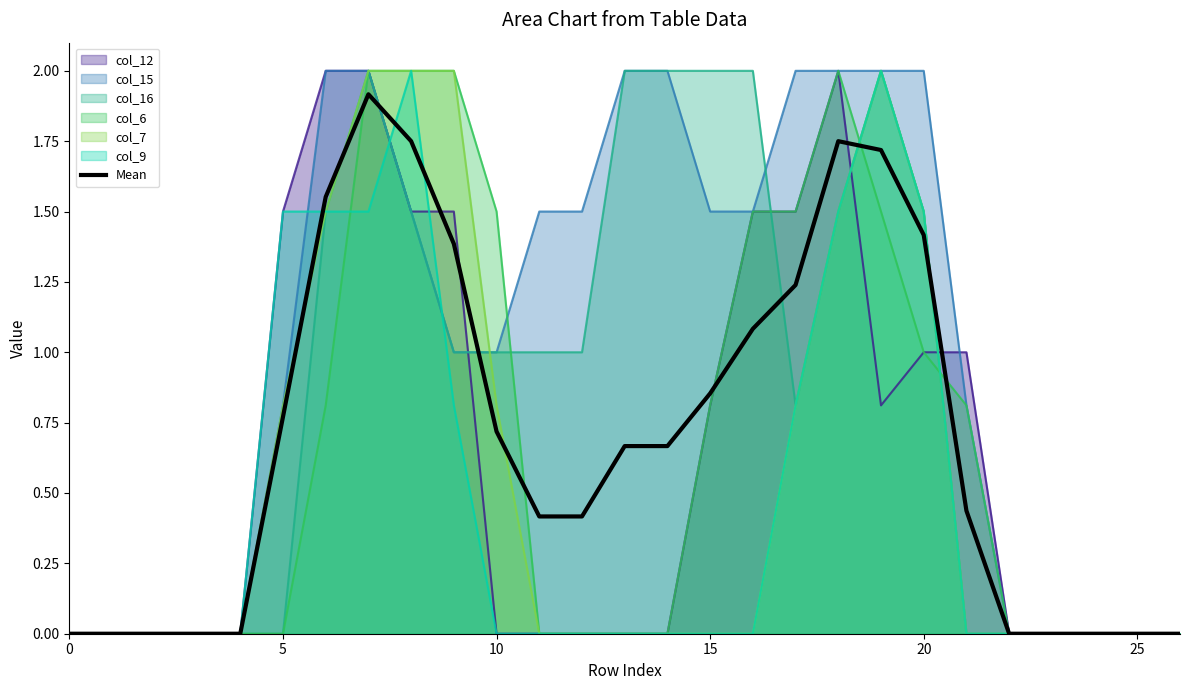

Which series has the largest total across all categories?

col_15